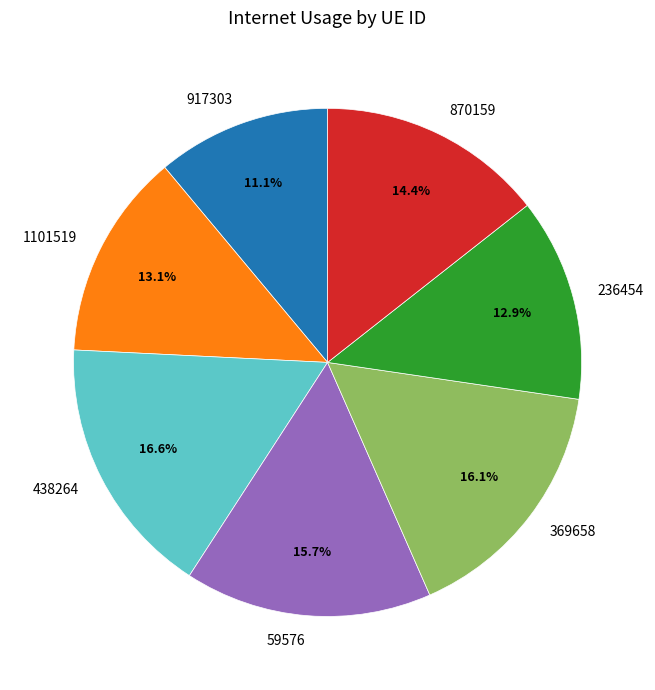

What is the largest slice in the pie chart?

438264